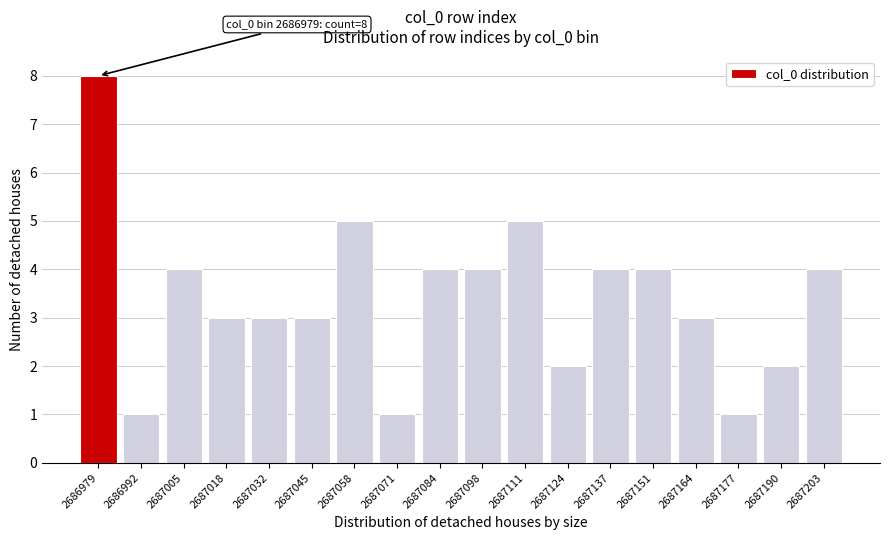

Reading right to left, list all the values displayed in this chart.

4	2	1	3	4	4	2	5	4	4	1	5	3	3	3	4	1	8